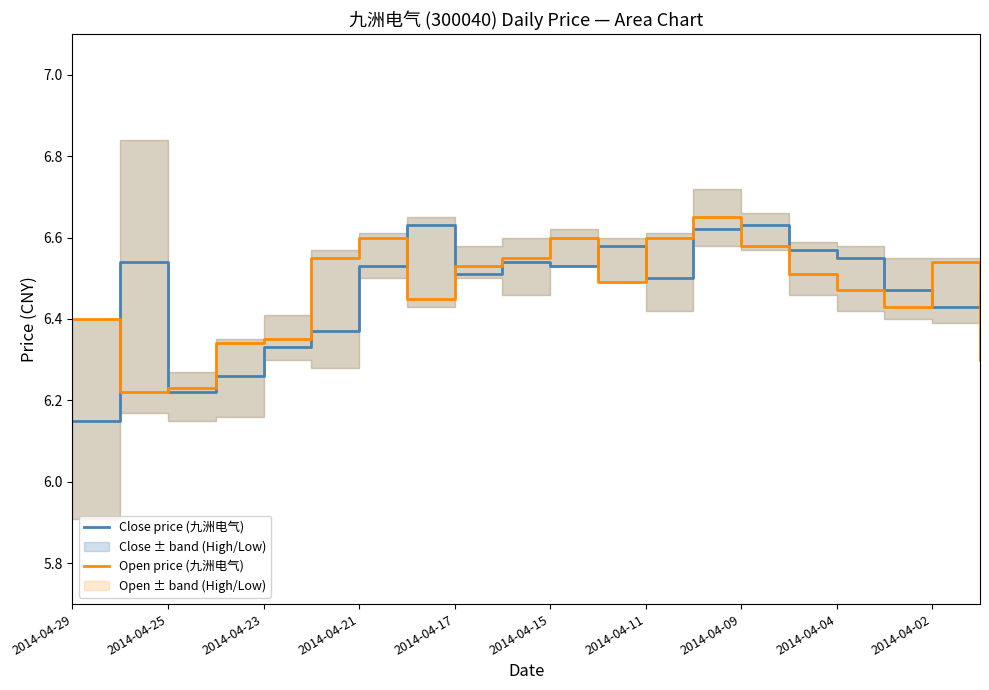

Which series has the largest total across all categories?

Close price (九洲电气)